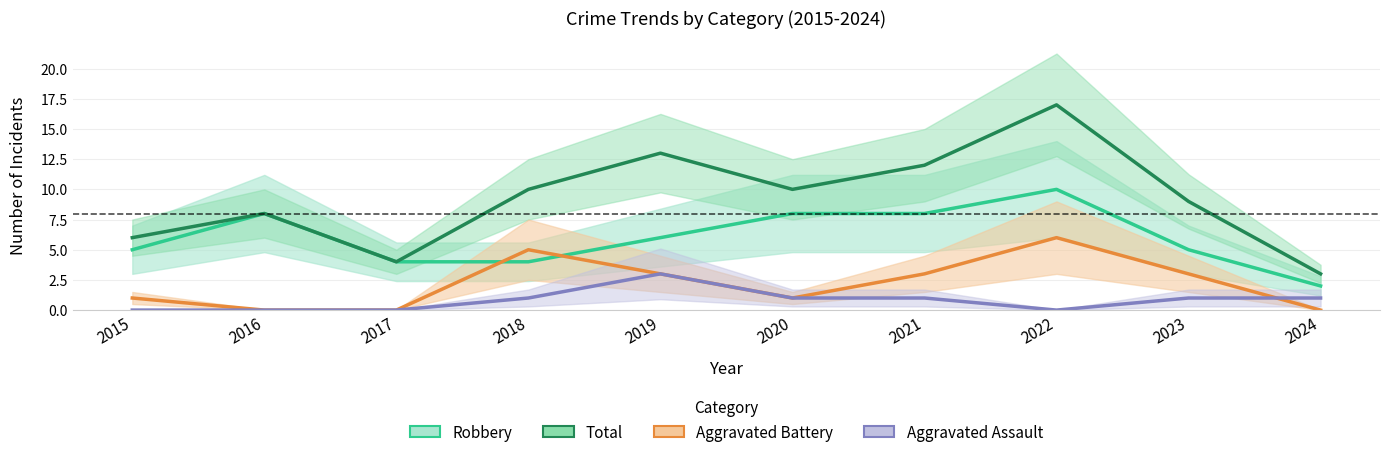

True or false: Aggravated Assault has more than 0 points higher than both neighbors.

True